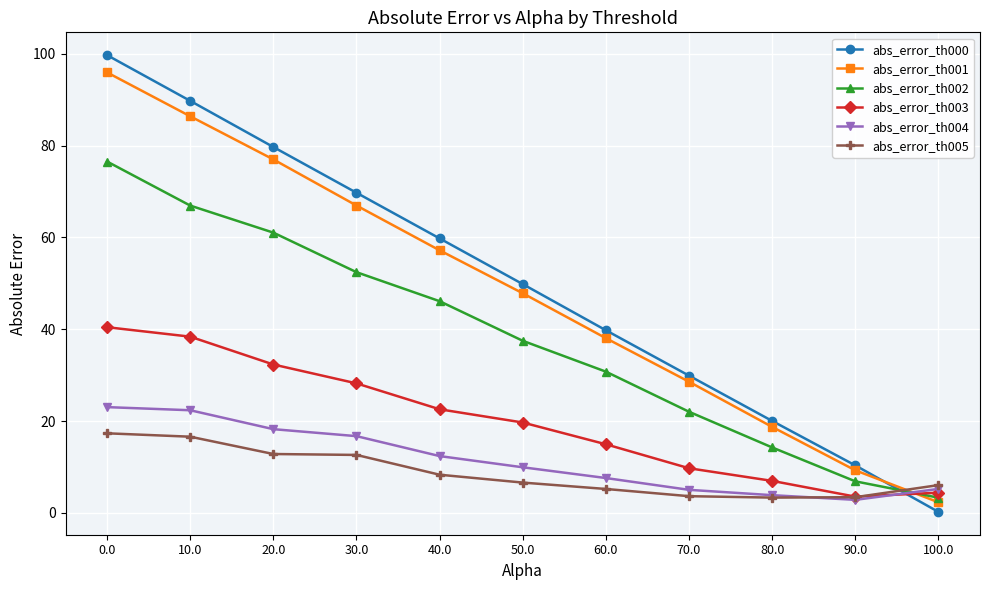

What is the difference between the highest and lowest values at 10.0?

73.1